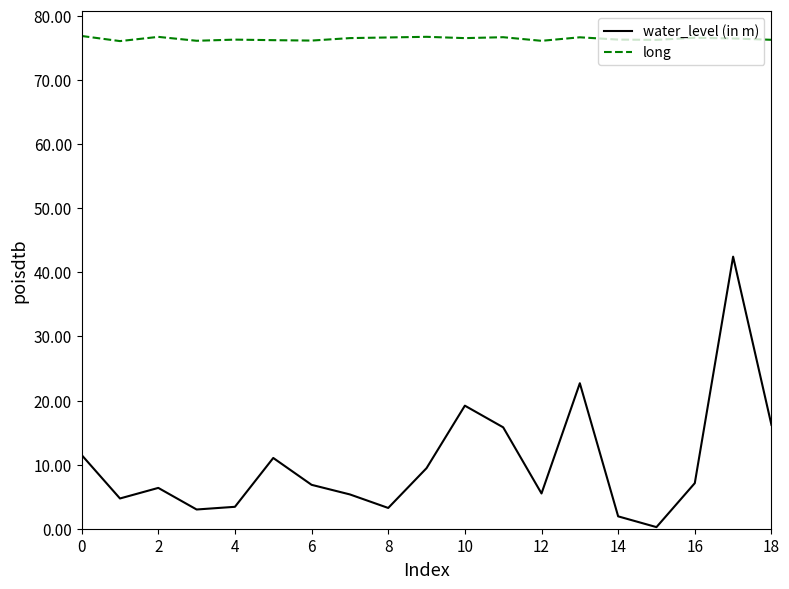

Which series has the largest range (max minus min)?

water_level (in m)